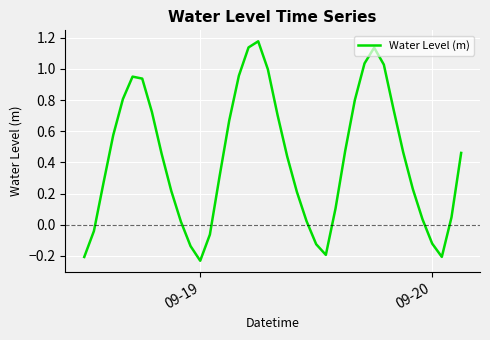

True or false: the data has more than 2 interior local peaks.

True